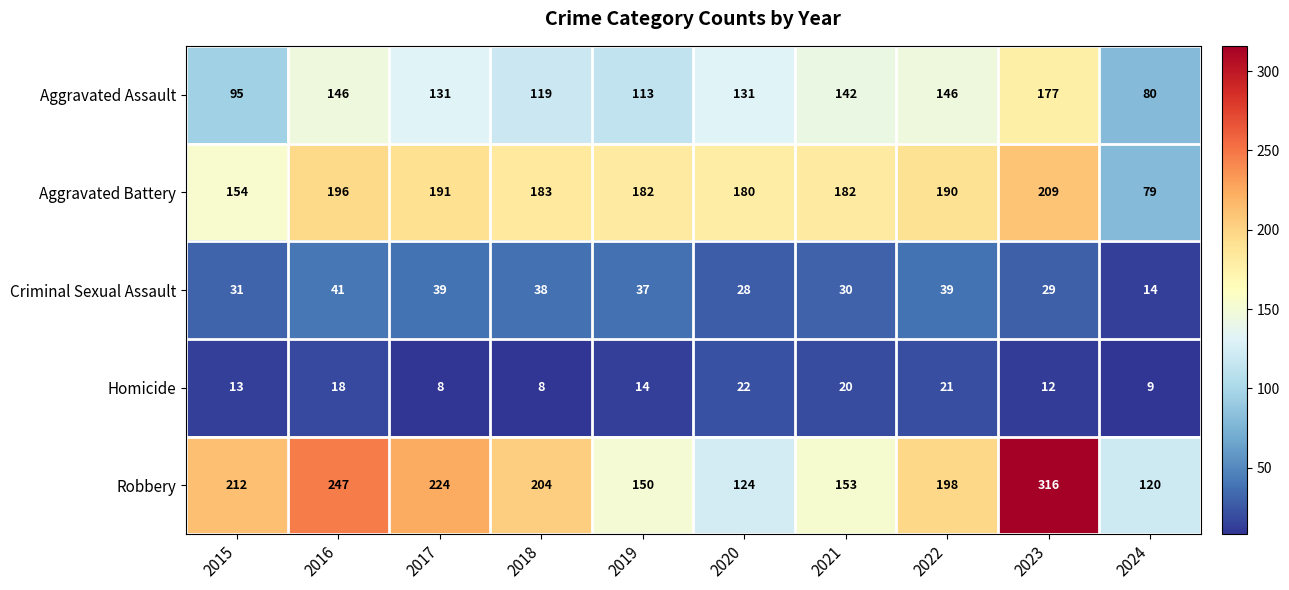

At which category is the sum across all series the highest?

2023